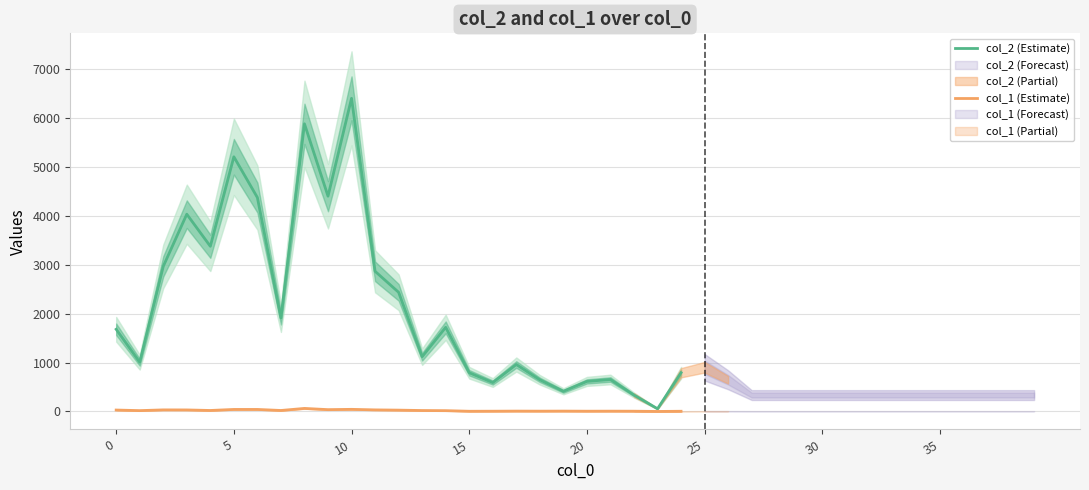

Is the value of col_2 (Estimate) at 12 greater than the value of col_1 (Estimate) at 13?

Yes